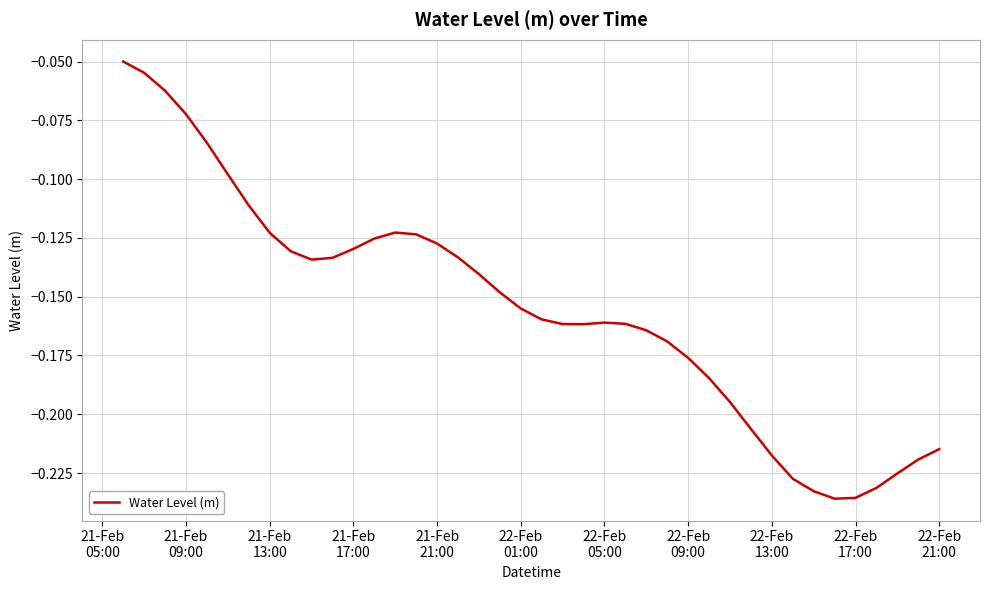

Does the chart have visible grid lines?

Yes